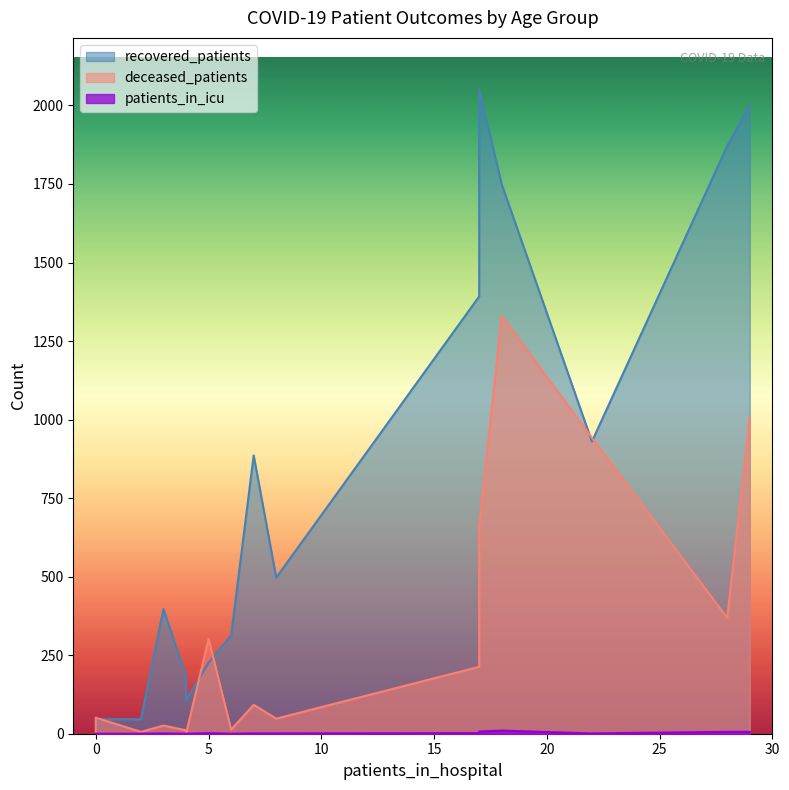

What is the sum of all deceased_patients values?

5077